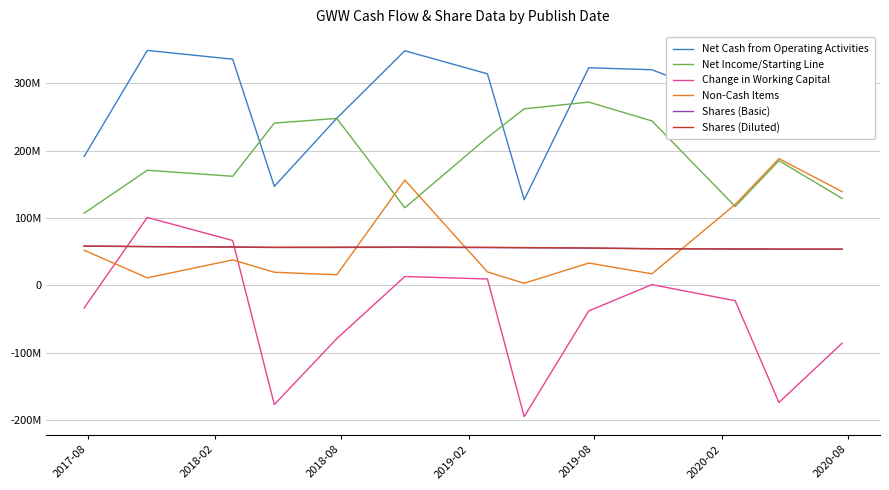

Does the chart have visible grid lines?

Yes